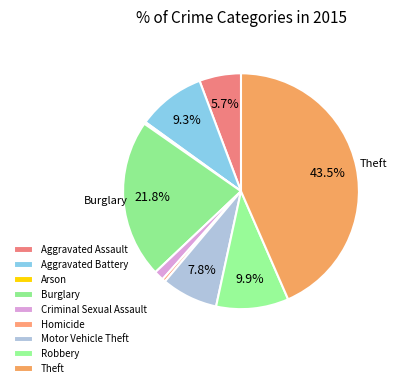

Is there a majority slice in this chart?

No